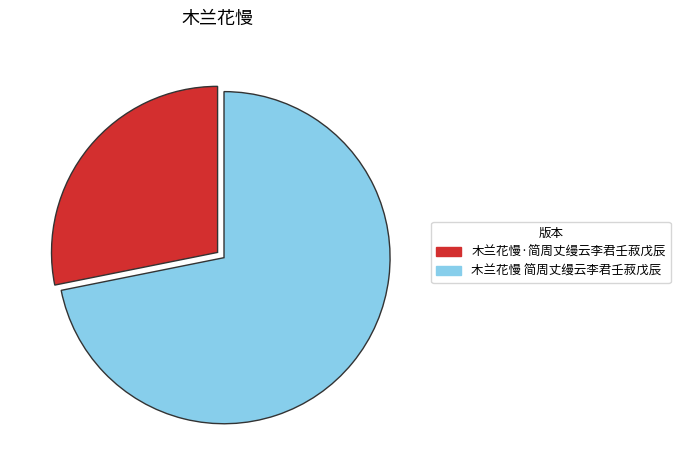

Combined, do 木兰花慢·简周丈缦云李君壬菽戊辰 and 木兰花慢 简周丈缦云李君壬菽戊辰 account for over 50%?

Yes